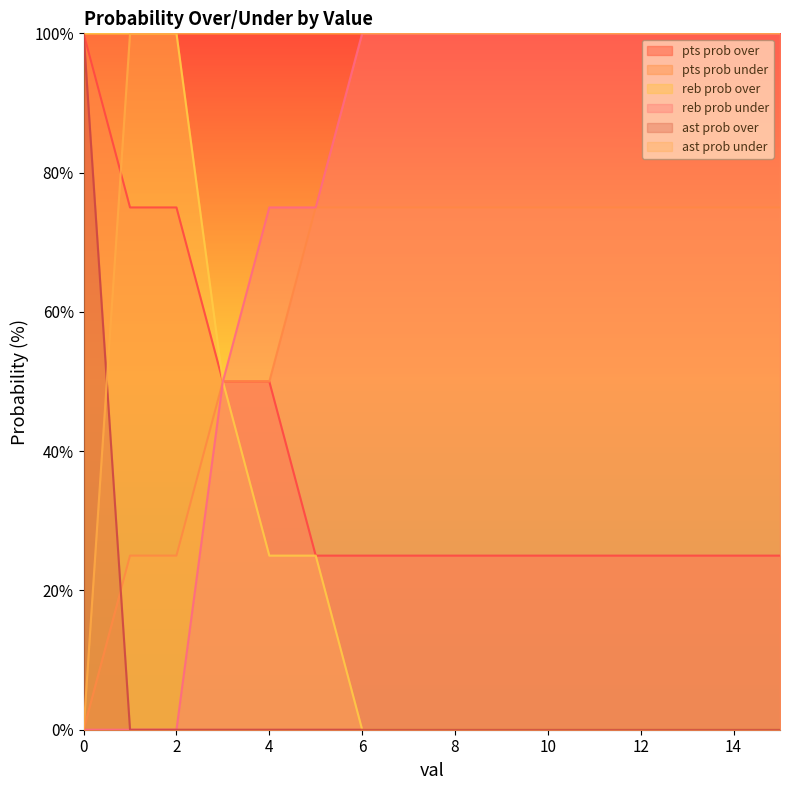

How many positive values does the reb prob under series have?

13